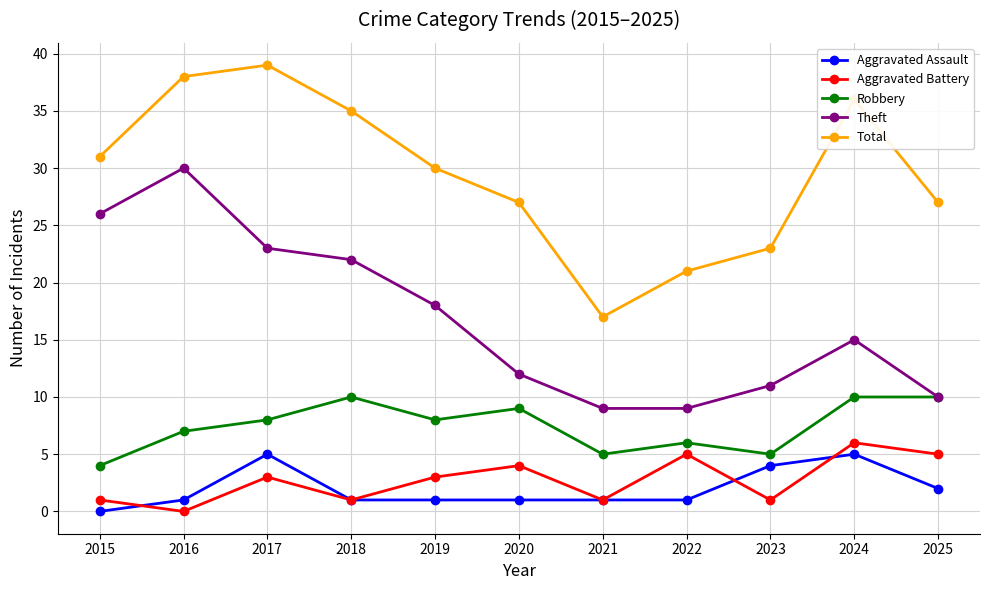

Where is Theft nearest to the value 19?

2019